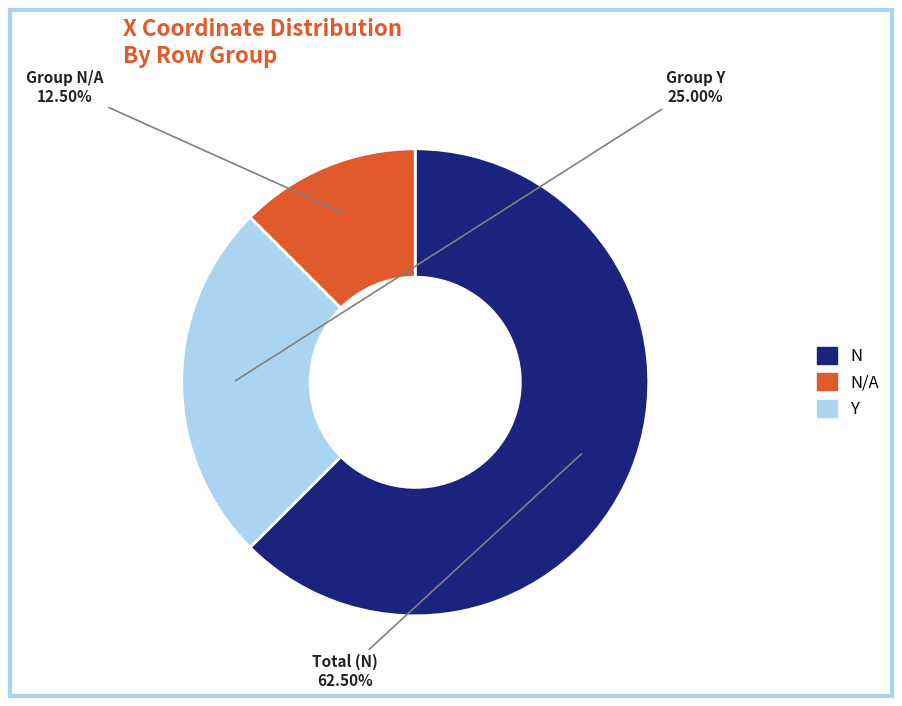

How many segments does this pie chart have?

3